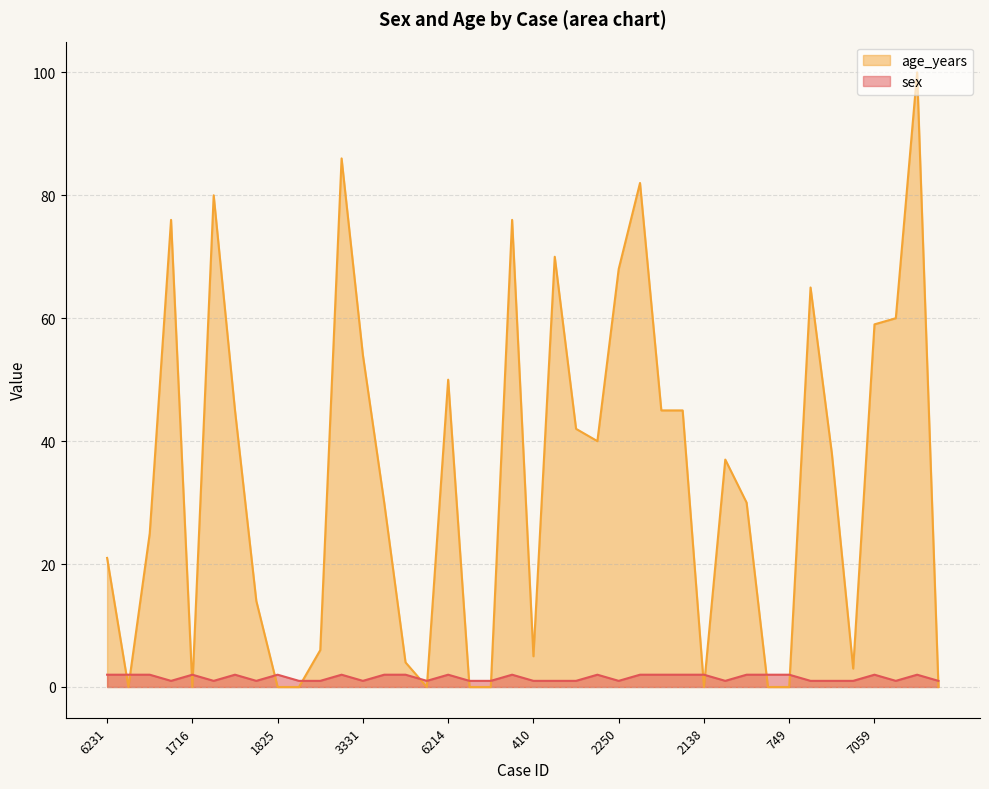

The chart shows a value of 1 at 2250. True or false?

True